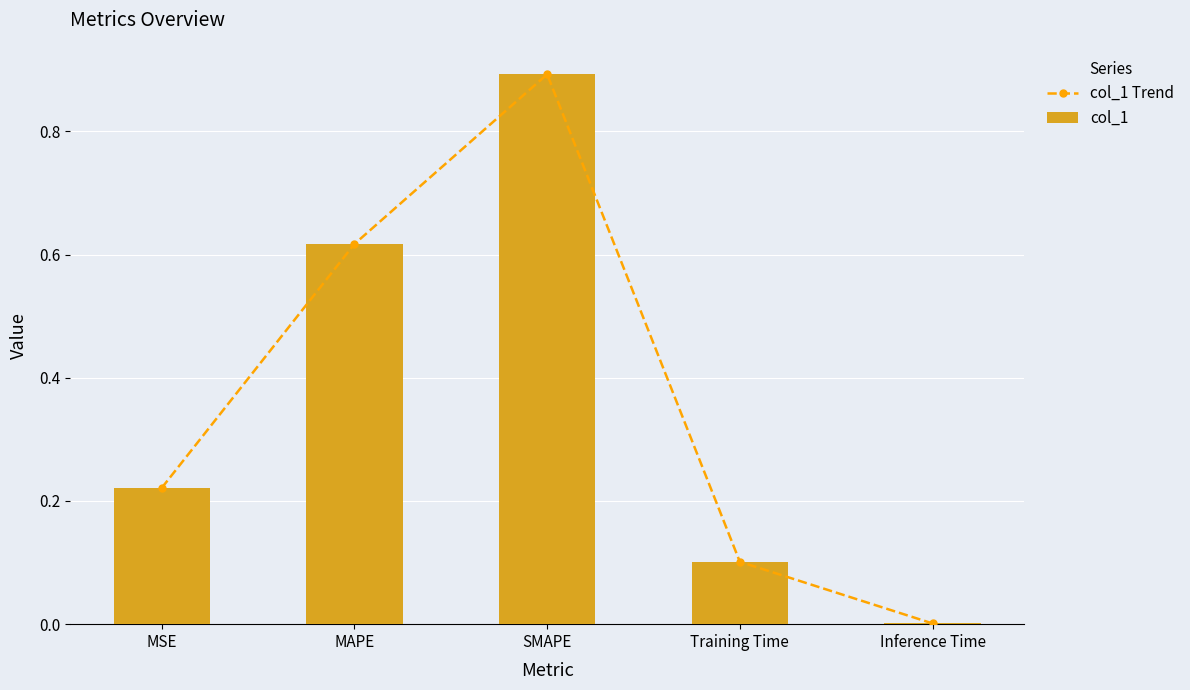

True or false: col_1 has a value of 0.0 at Inference Time.

True